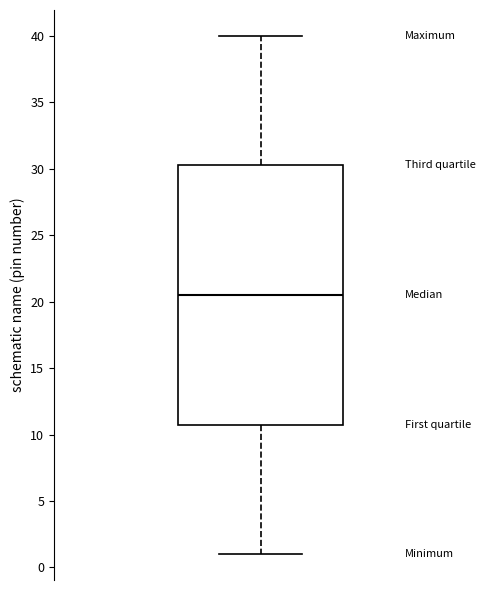

Where is the upper edge of the box on the y-axis? The values are not printed on the chart, so give them approximately, as read against the axis.

30.5